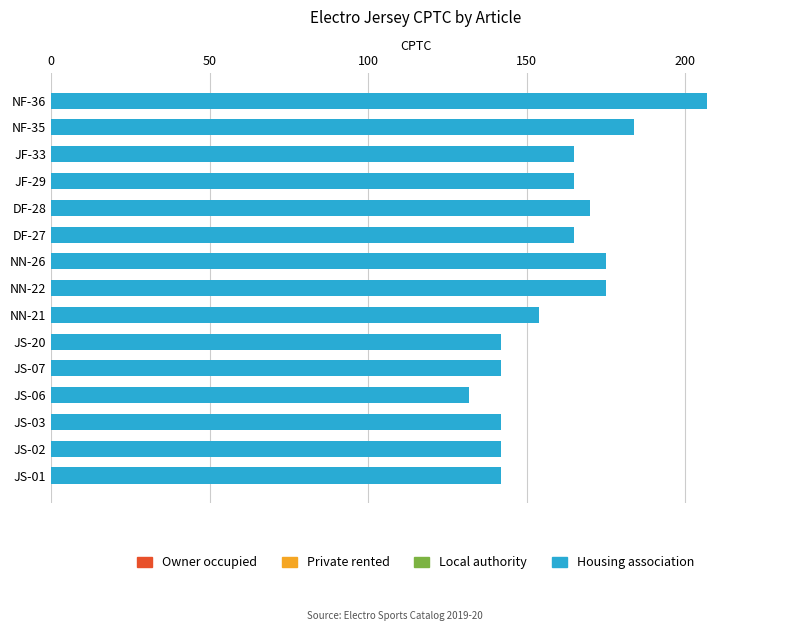

At which category does the chart reach its peak across all series?

NF-36